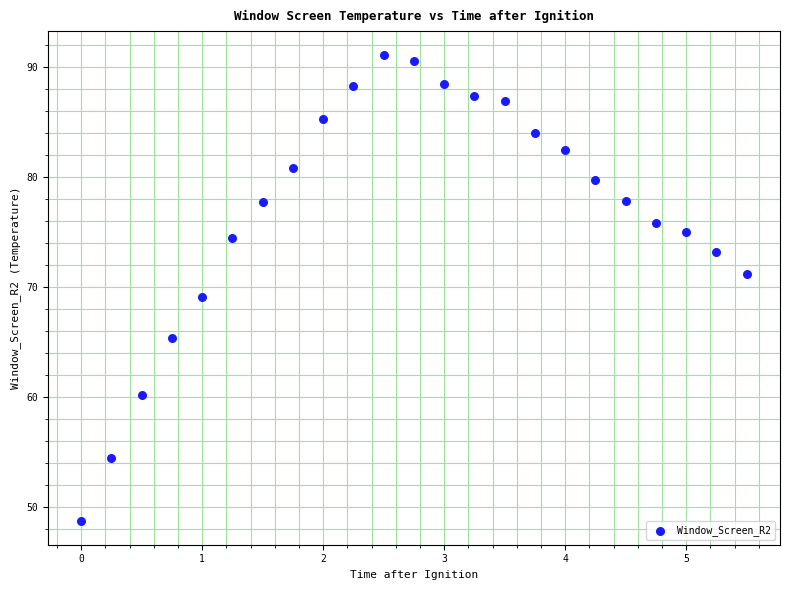

What is the range of X values (max minus min)?

5.5